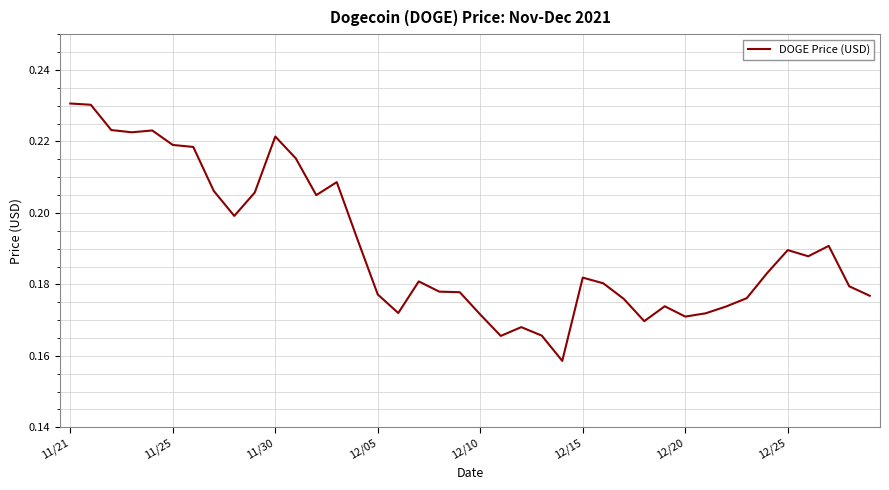

What is the average value?

0.2